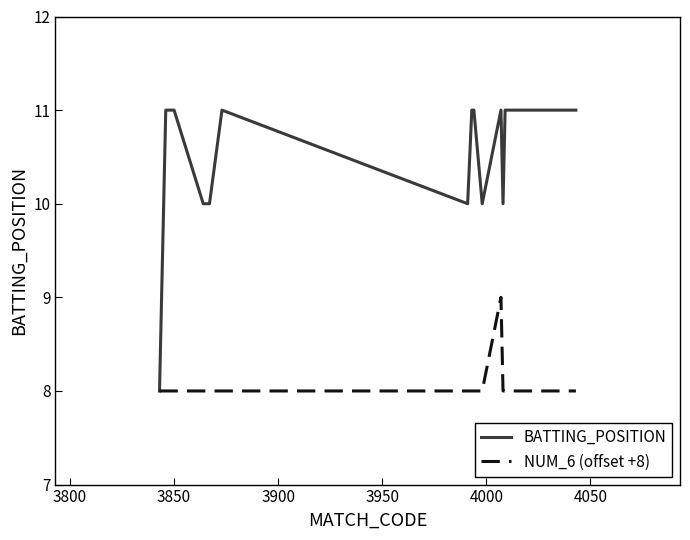

Which series has the largest range (max minus min)?

BATTING_POSITION